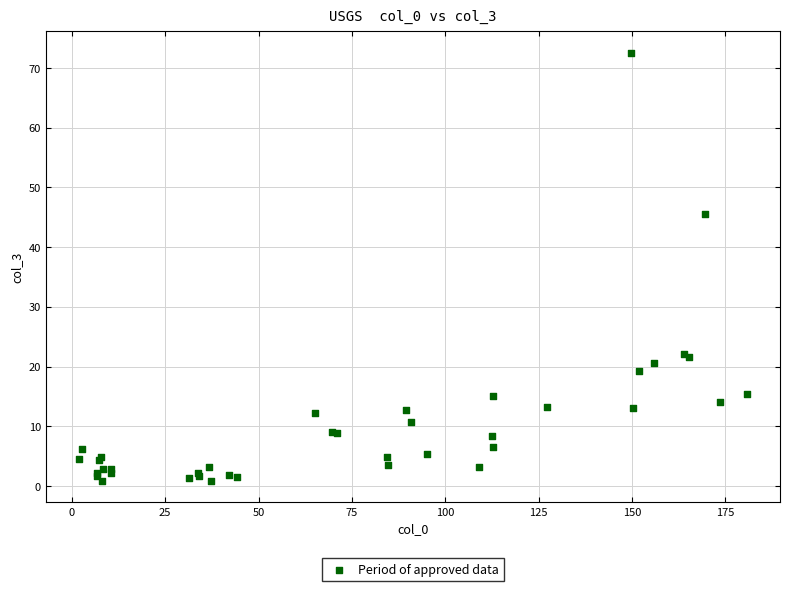

What Y value in the scatter plot is closest to 36?

45.5